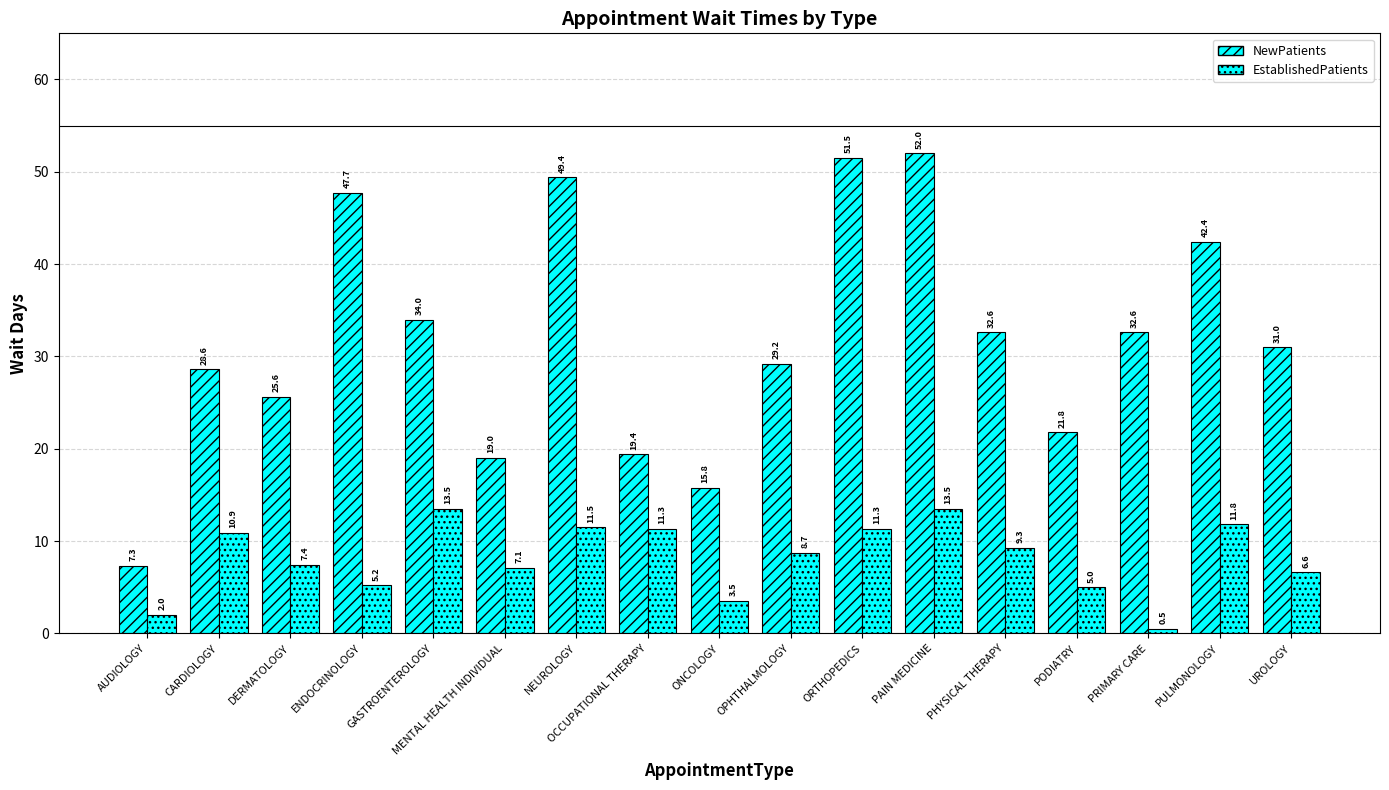

What is the sum of all NewPatients values?

539.9